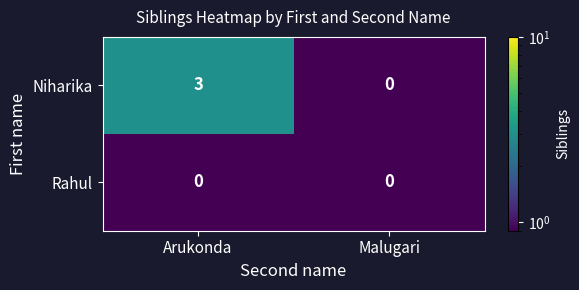

Is it true that Rahul equals 0 at Malugari?

True